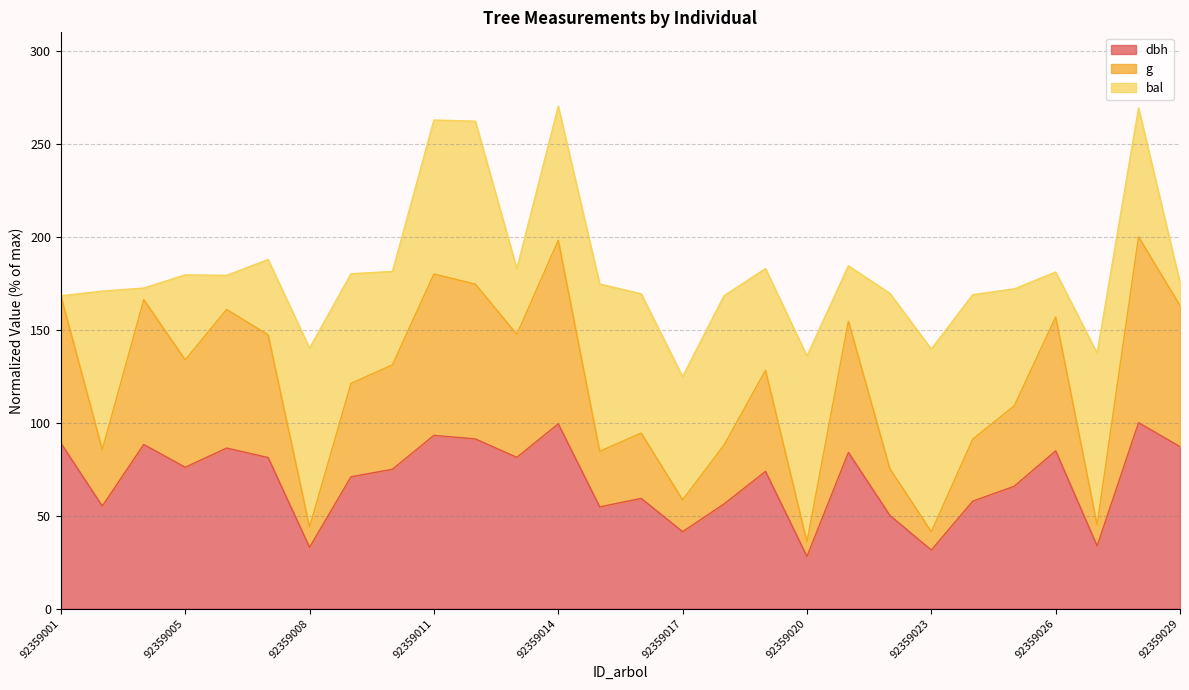

What is the value of the dbh point at the 18th from the left?

73.8